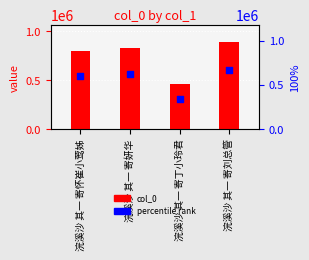

Which series has the largest total across all categories?

col_0